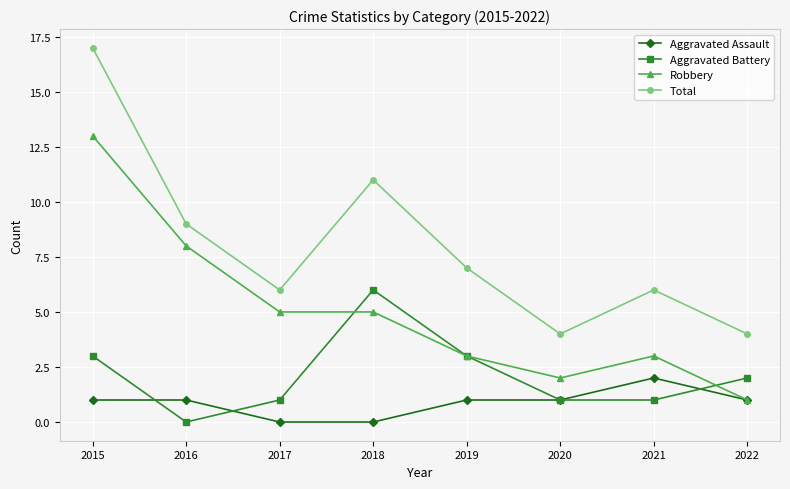

Is it true that Robbery equals 2 at 2020?

True